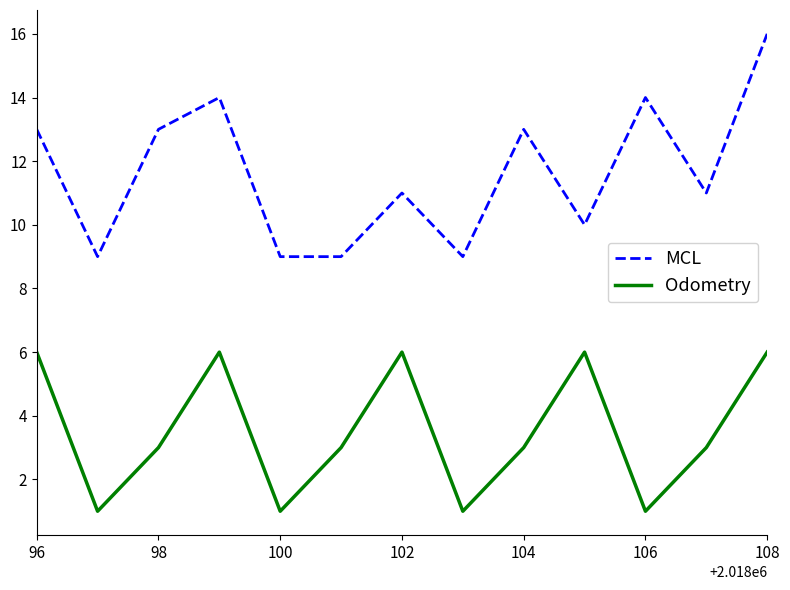

What is the lowest value of the MCL series?

9